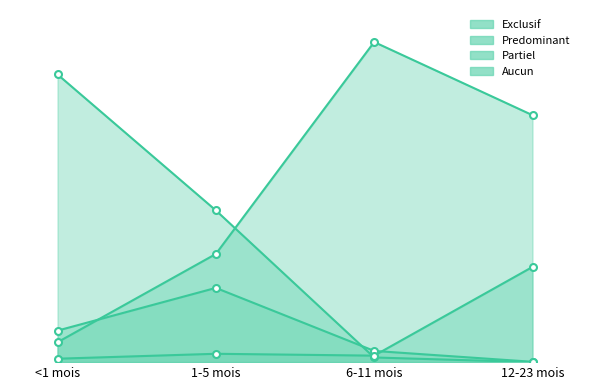

What is the difference between the Aucun values at <1 mois and 12-23 mois?

0.3